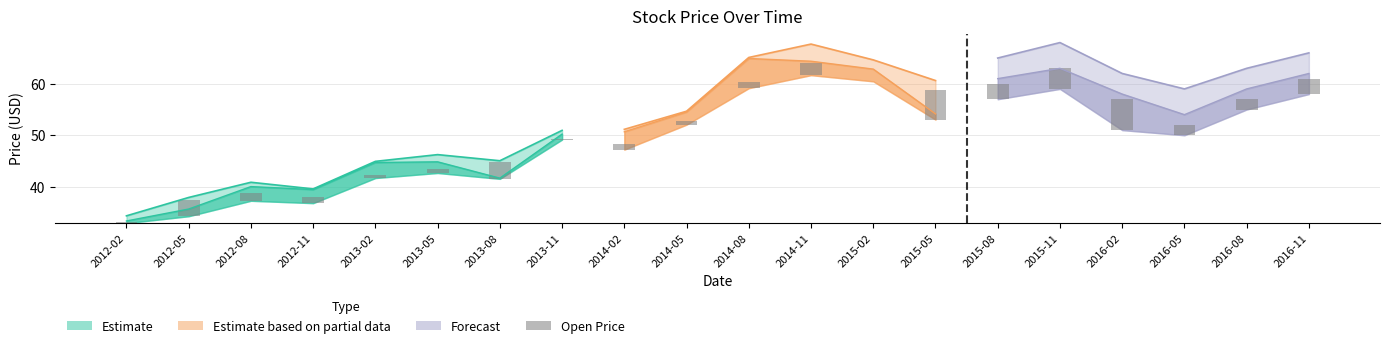

What is the label of the 17th bar from the right?

2012-11